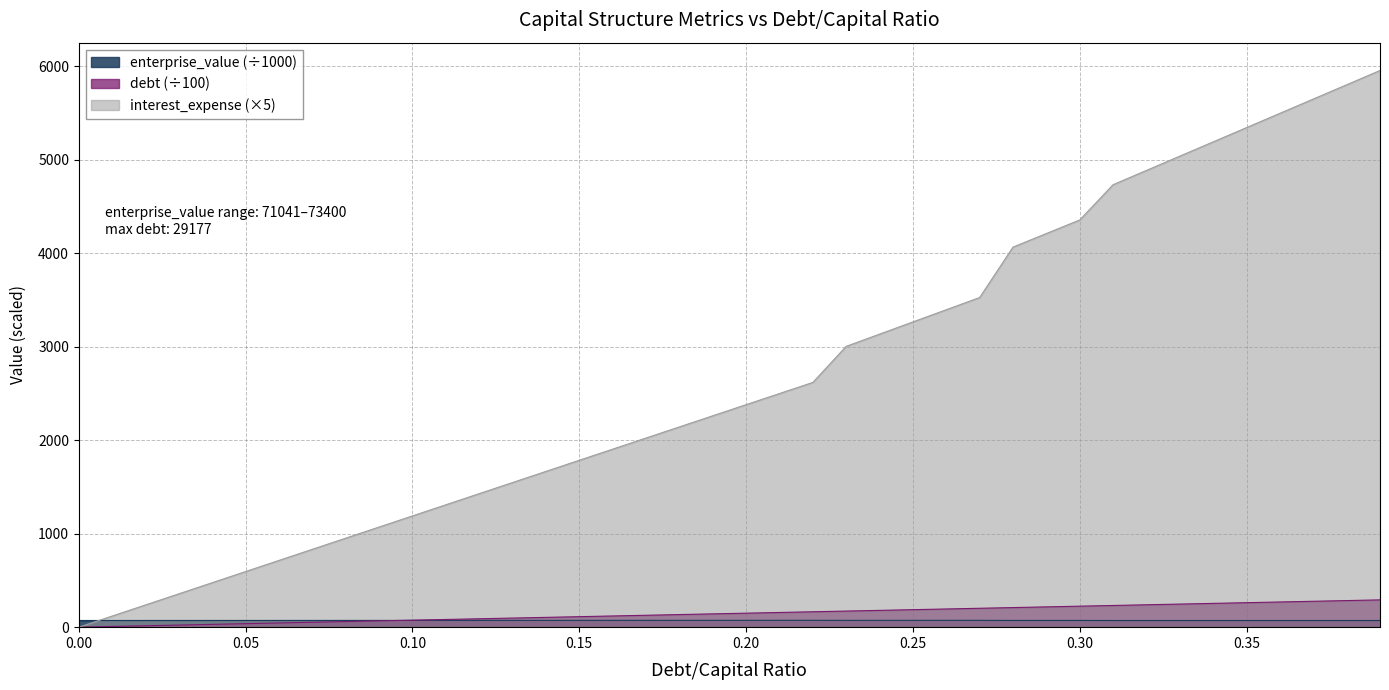

What is the label of the 26th point from the right?

0.14